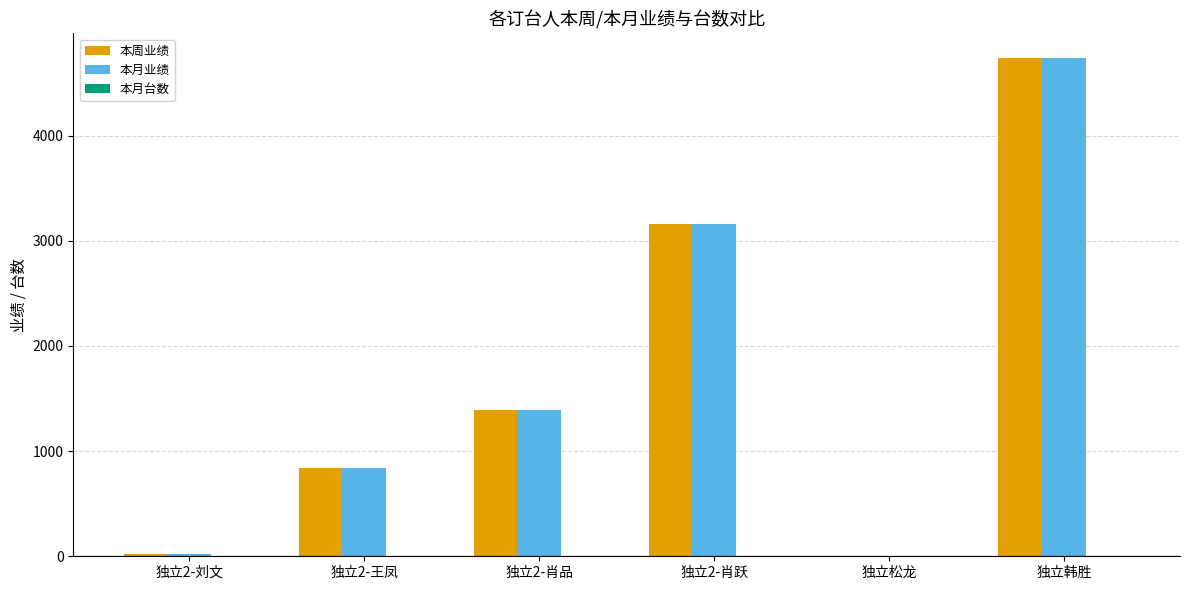

At which category is the sum across all series the highest?

独立韩胜